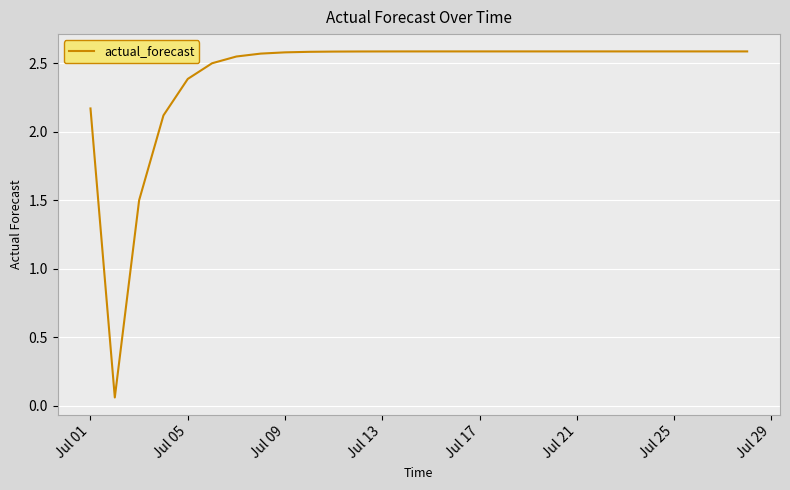

How many lines are shown in the chart?

1